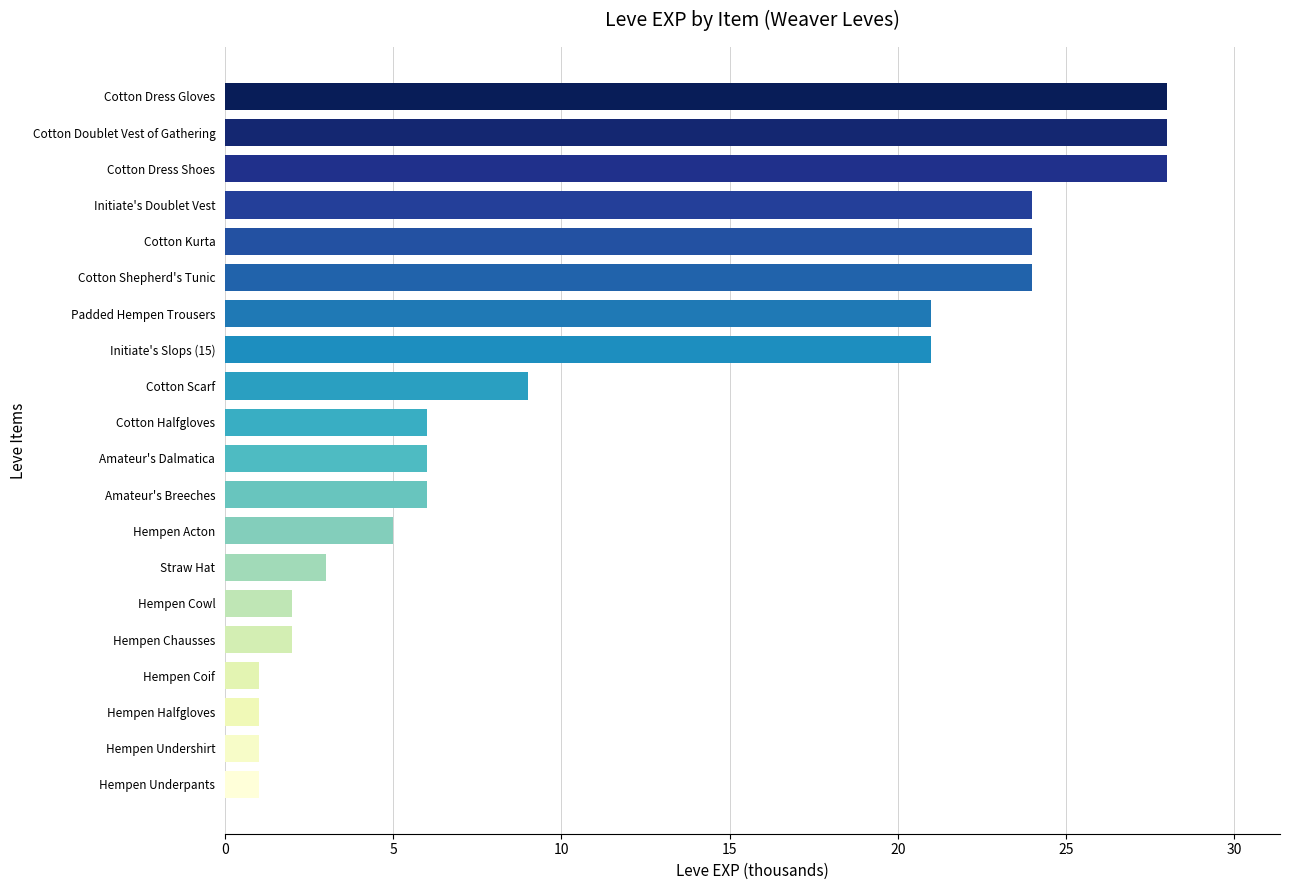

How many distinct data groups are displayed?

1